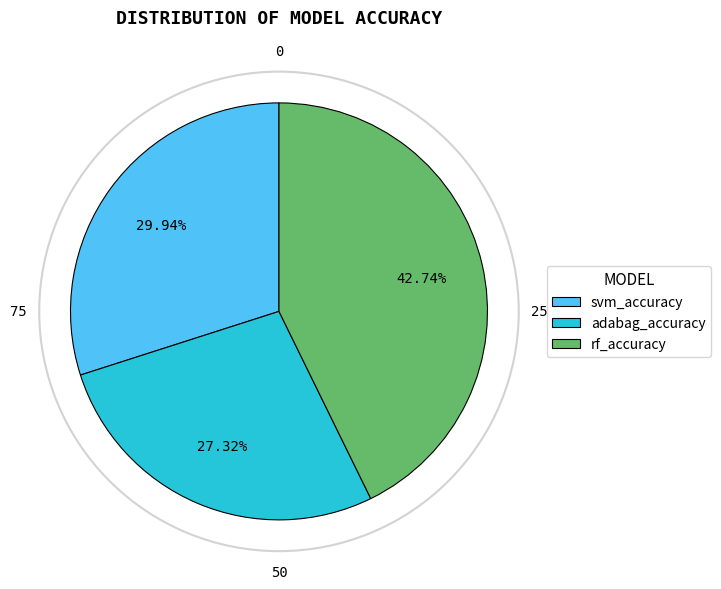

Which category has the biggest portion of the pie?

rf_accuracy